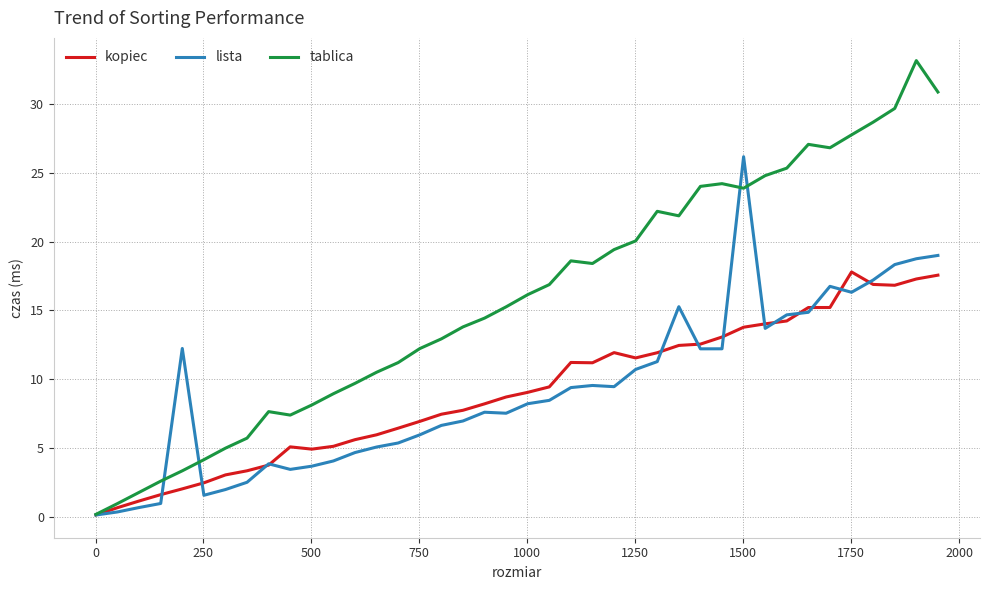

What is the greatest value displayed?

33.2